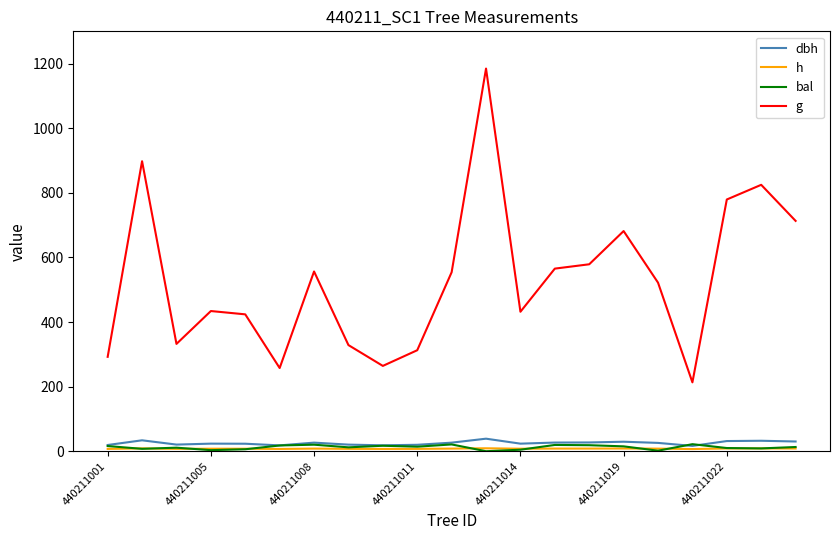

True or false: g and h cross at least once.

False